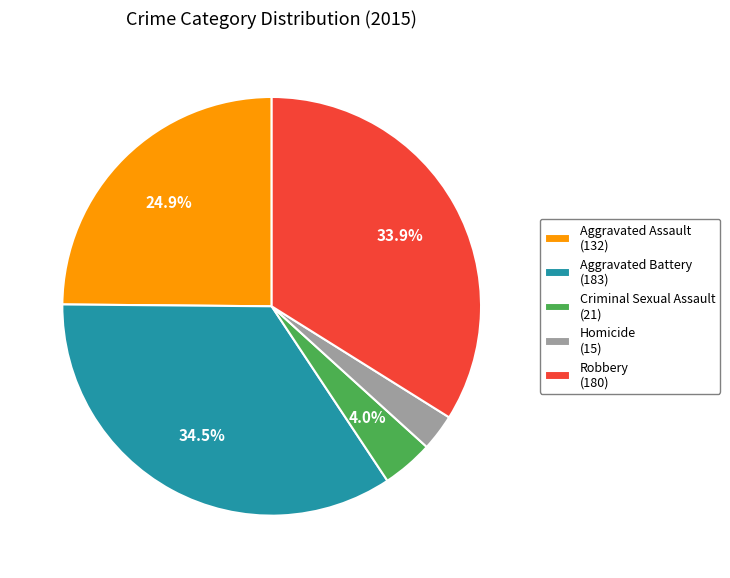

To the nearest percent, what is the difference between the largest and smallest slice percentages?

32%